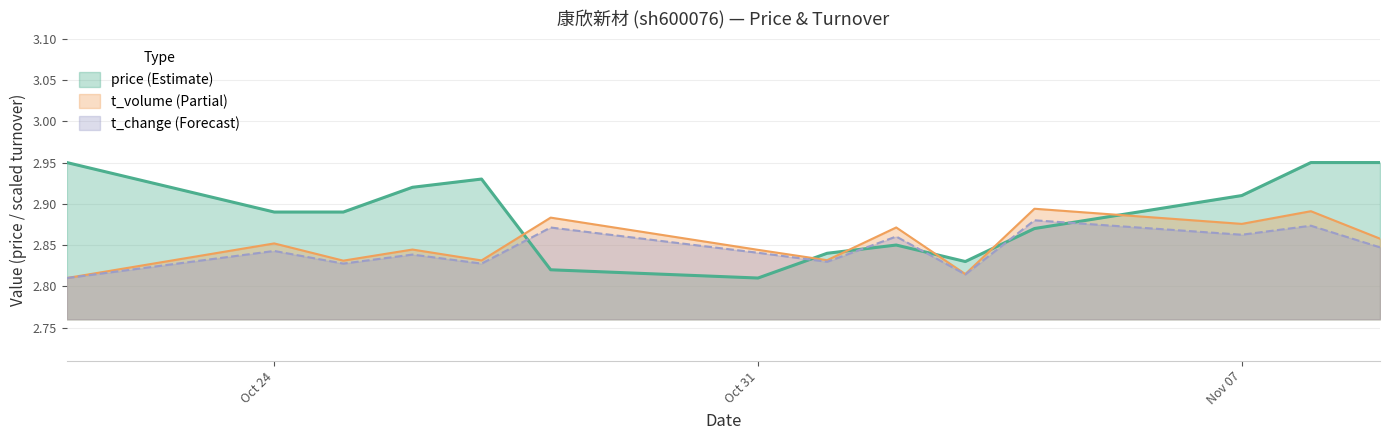

In price, how many points are higher than both neighbors (excluding endpoints)?

2